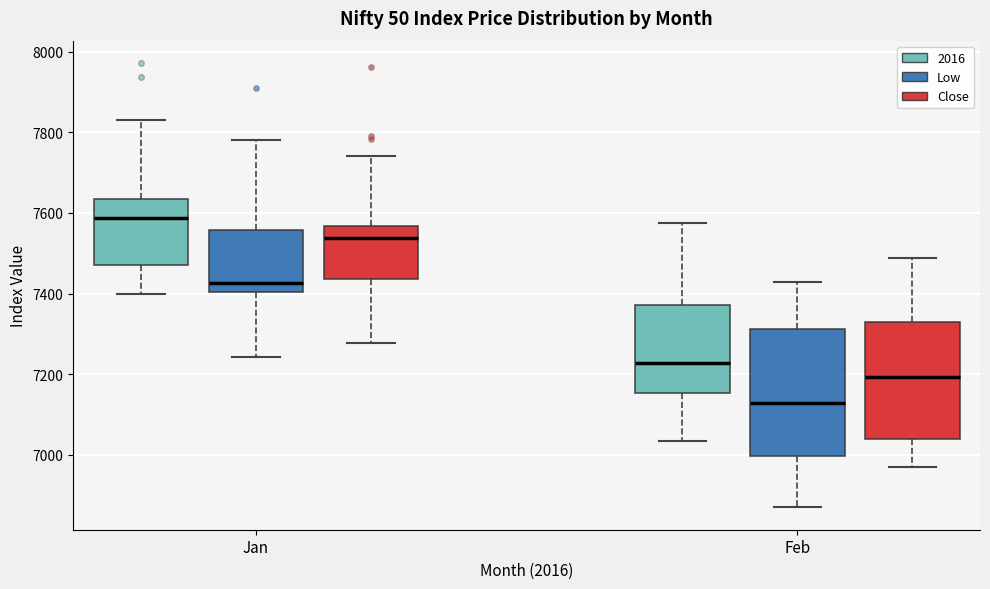

Where is the upper edge of the box for Feb (Close) on the y-axis? The values are not printed on the chart, so give them approximately, as read against the axis.

7340